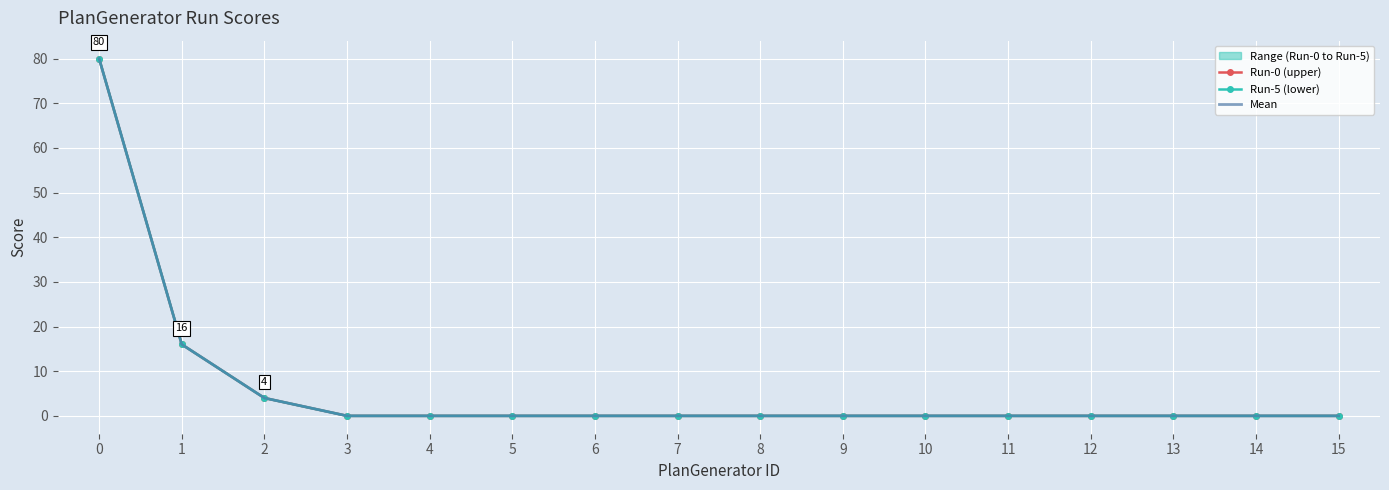

The Run-0 (upper) series shows 0 at 15. True or false?

True